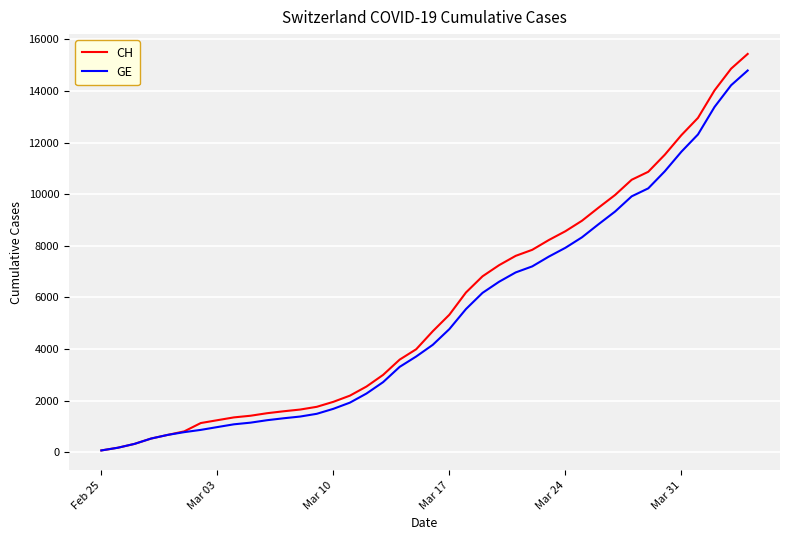

What is the average value of the GE series?

5213